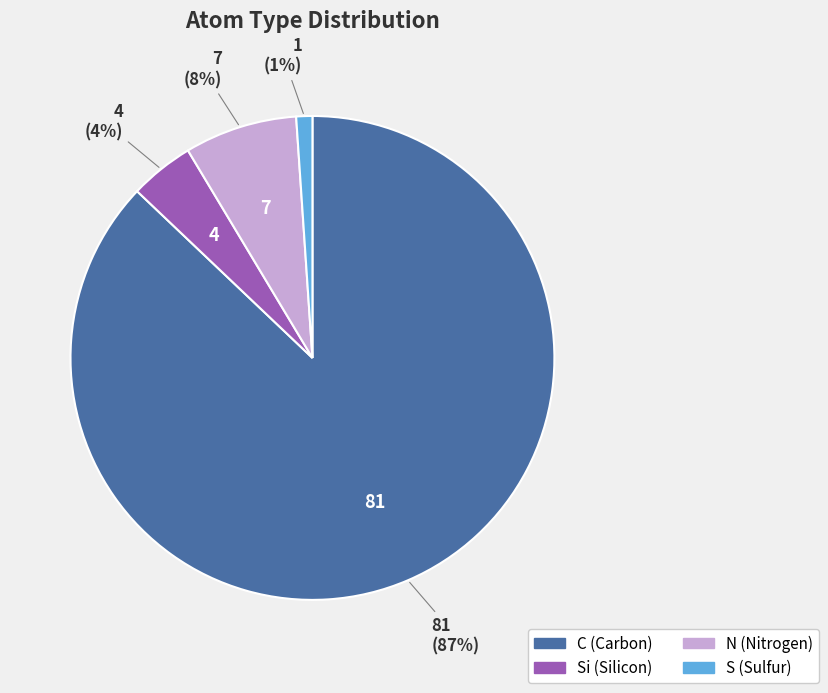

To the nearest percent, what is the difference between the largest and smallest slice percentages?

86%